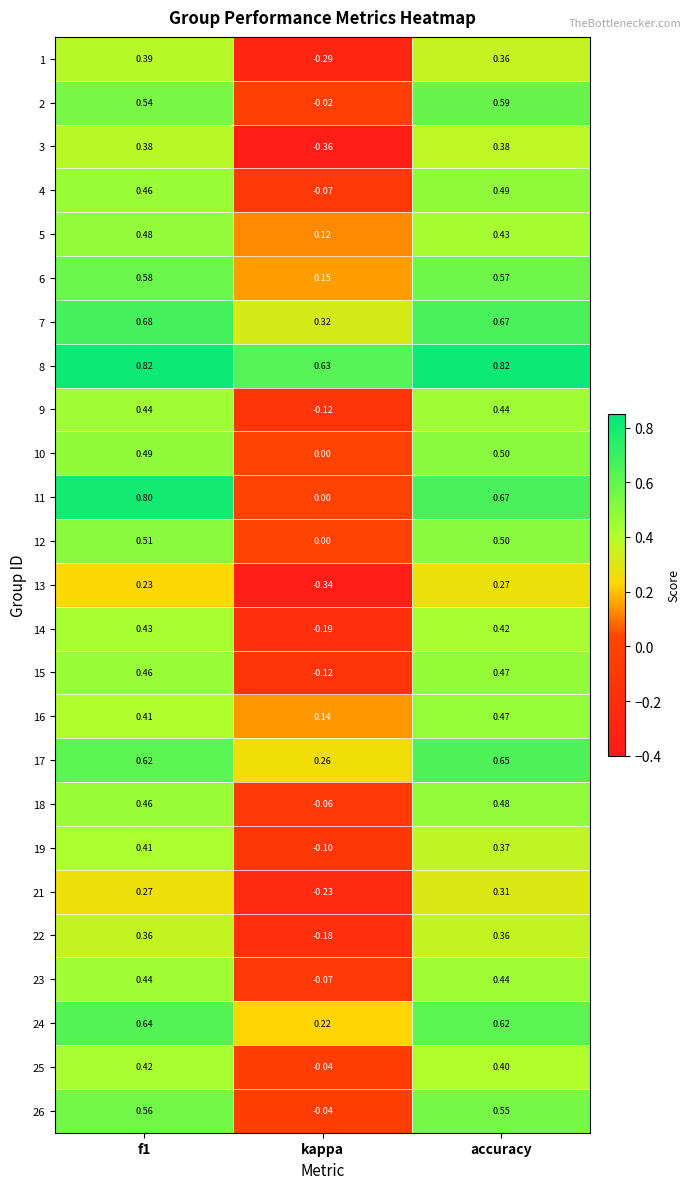

Is the value of 21 at f1 greater than the value of 6 at kappa?

Yes